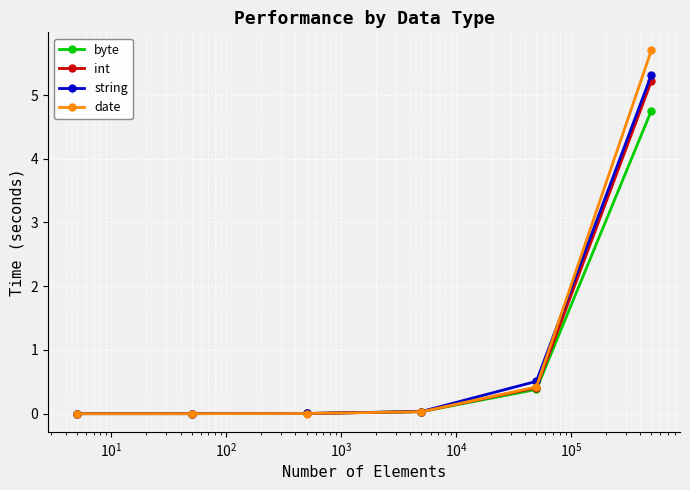

What is the sum of all int values?

5.7